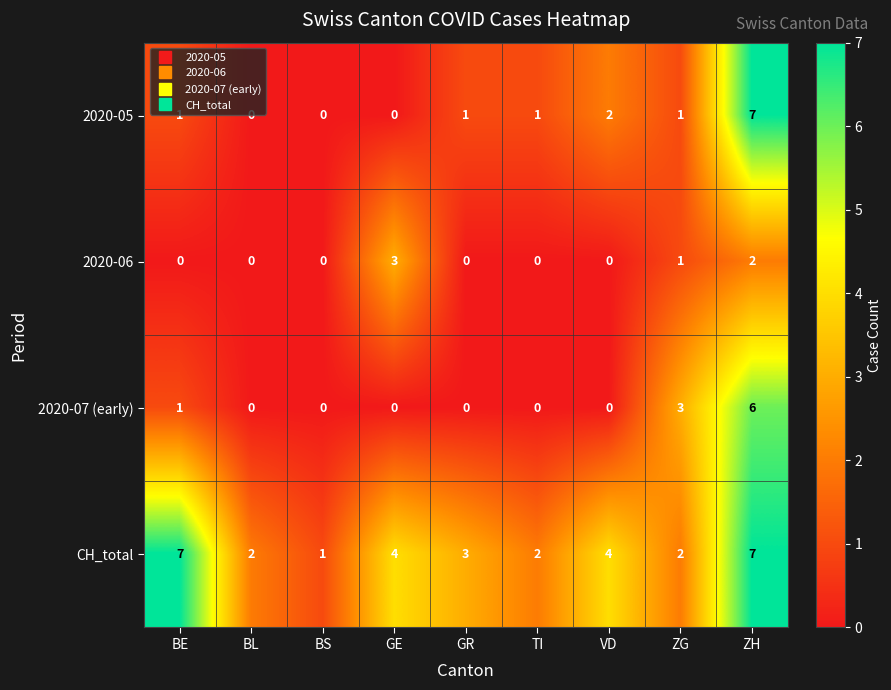

What is the spread (max minus min) of values at BE?

7